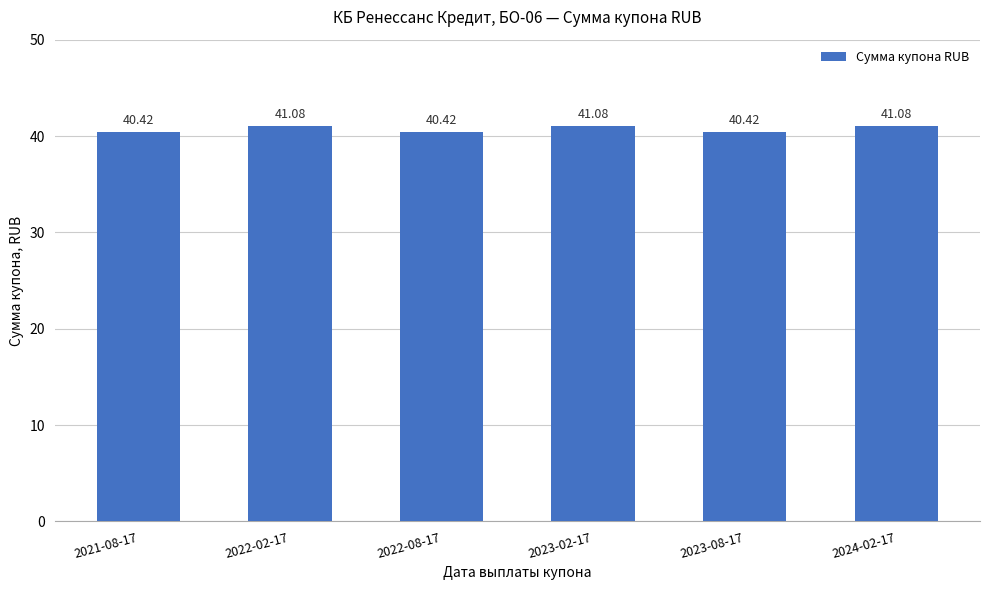

Is it true that the value at 2024-02-17 is 41.1?

True